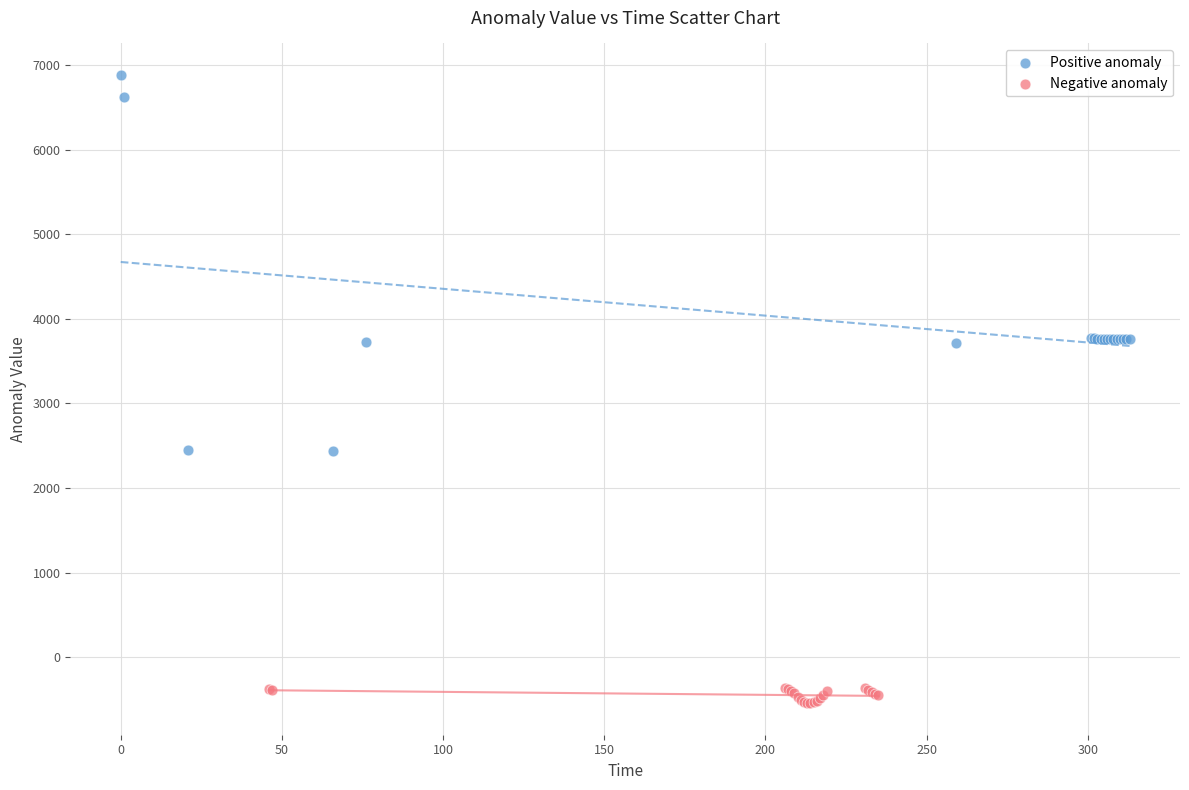

Which series has the widest spread of Y values?

Positive anomaly